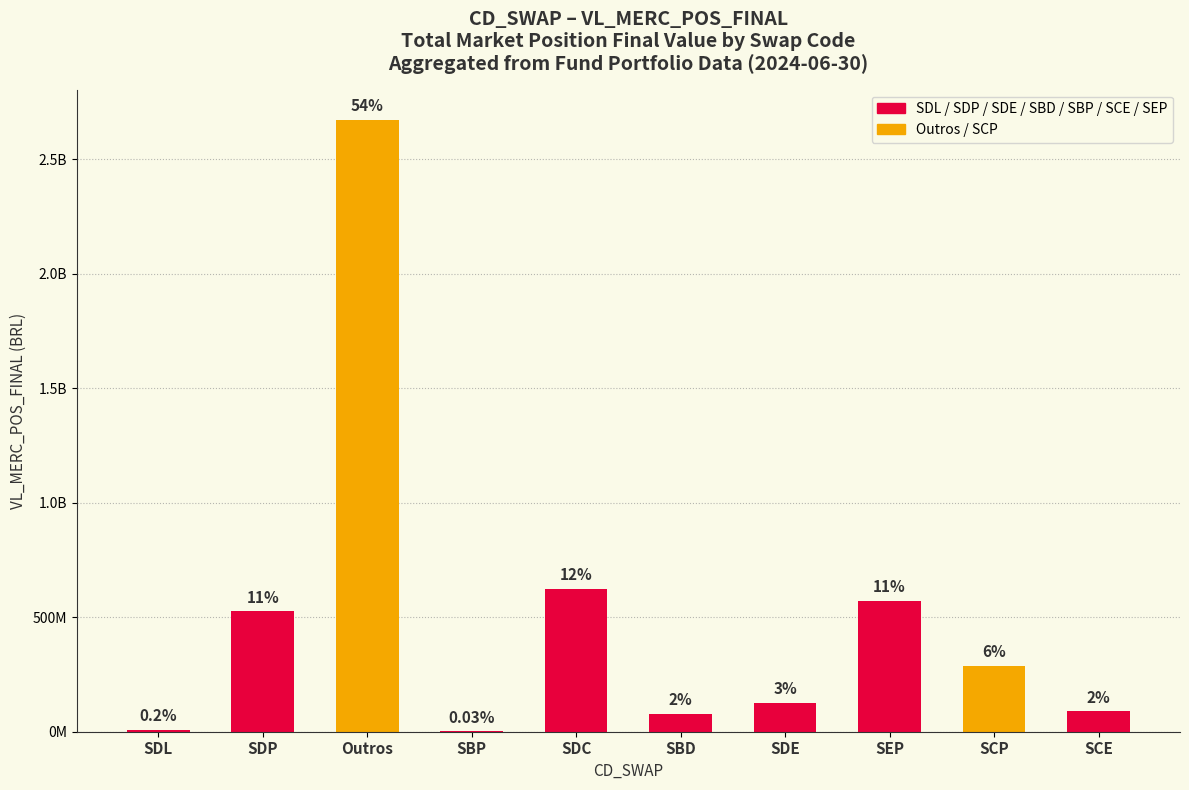

The value at SDE is 28706380.2. True or false?

False